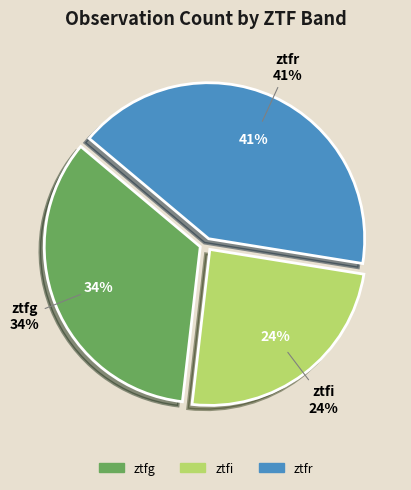

What is the largest slice in the pie chart?

ztfr